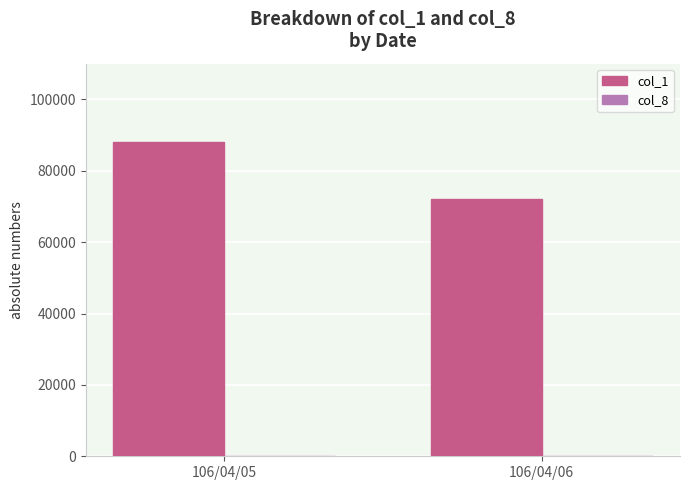

What is the spread (max minus min) of values at 106/04/05?

87999